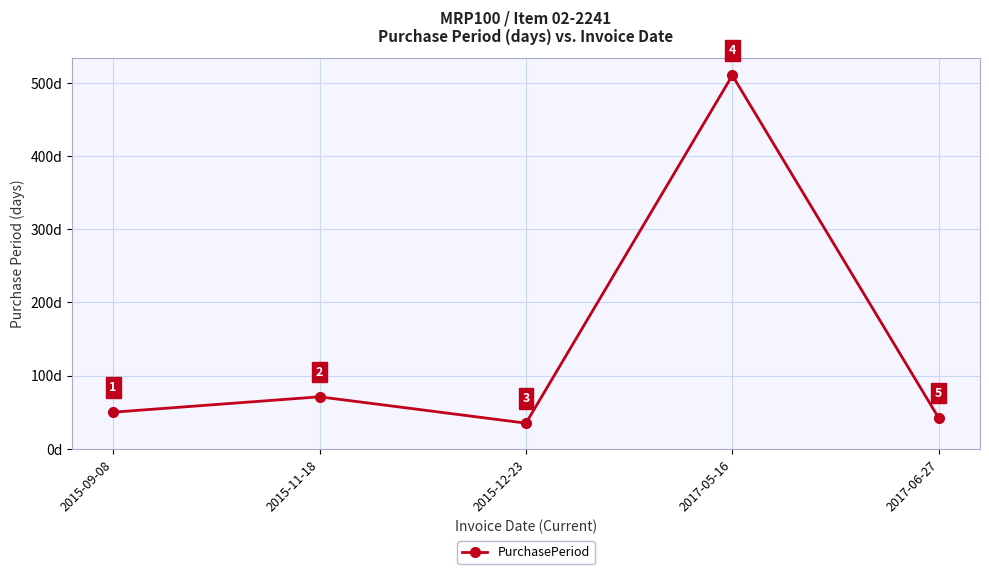

Where is the first local minimum?

2015-12-23